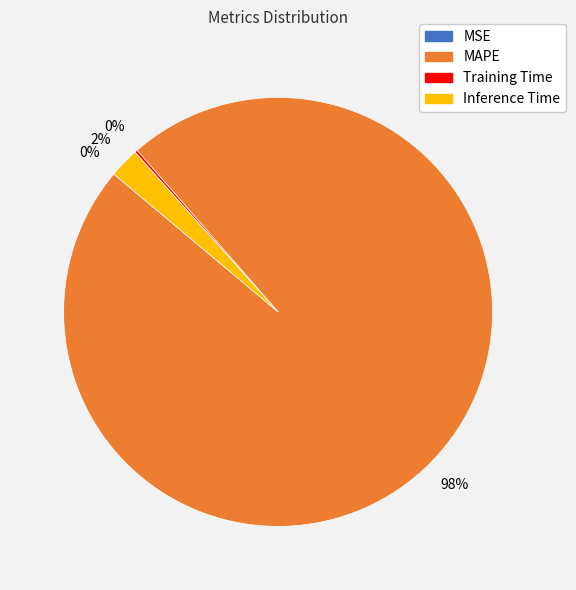

Is there any slice that represents more than half of the pie?

Yes